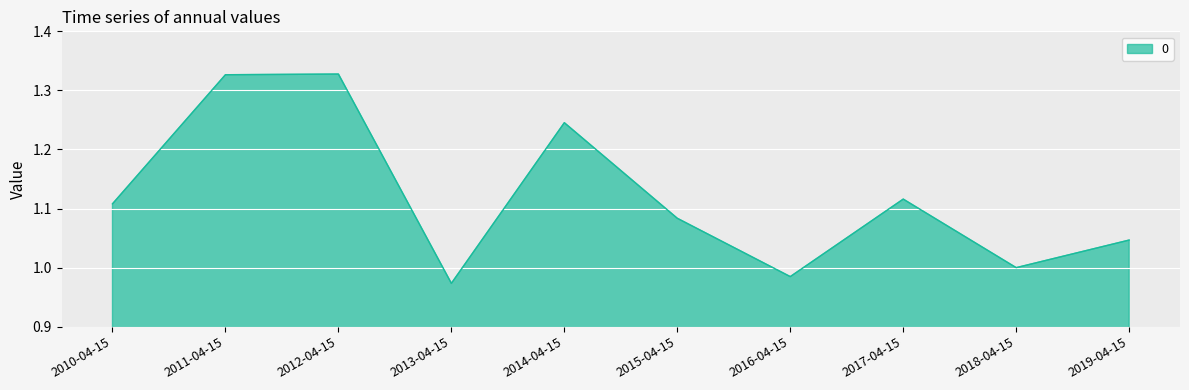

What position from the left is 2018-04-15?

9